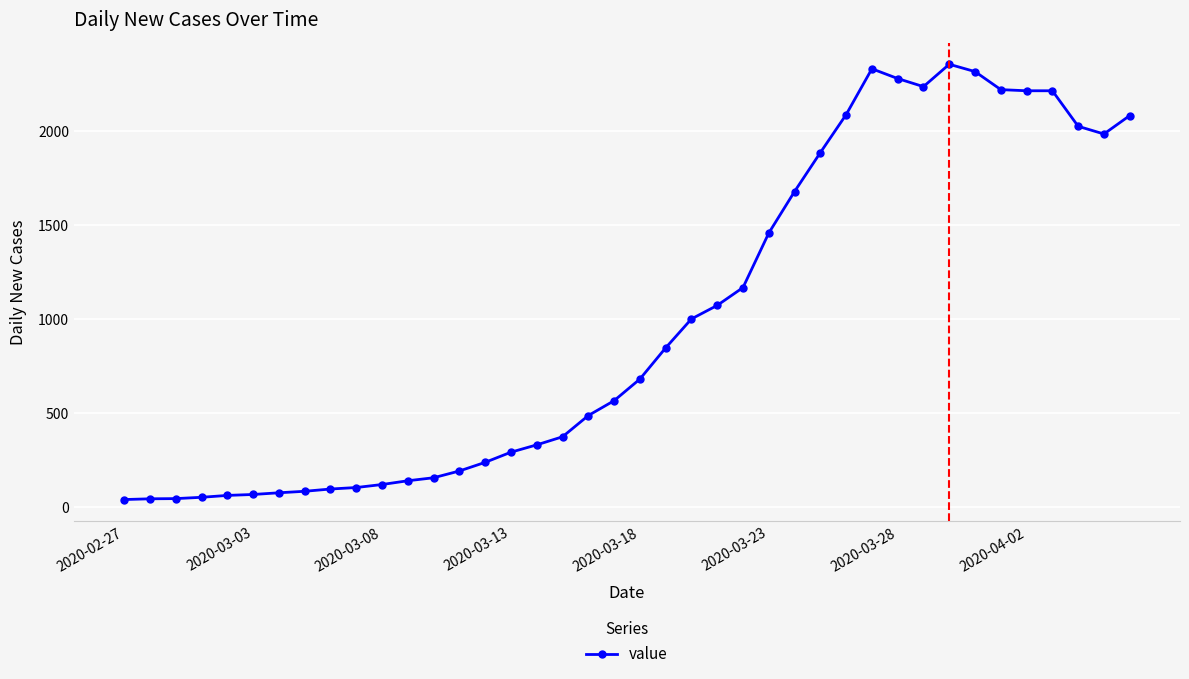

How many series are shown in this chart?

1